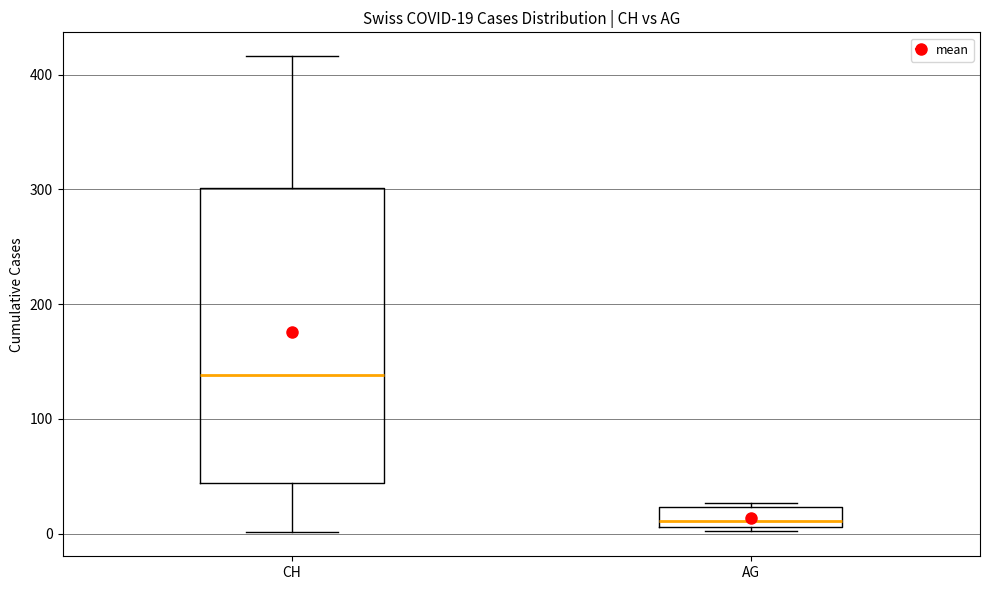

Which box's median line is the highest?

CH